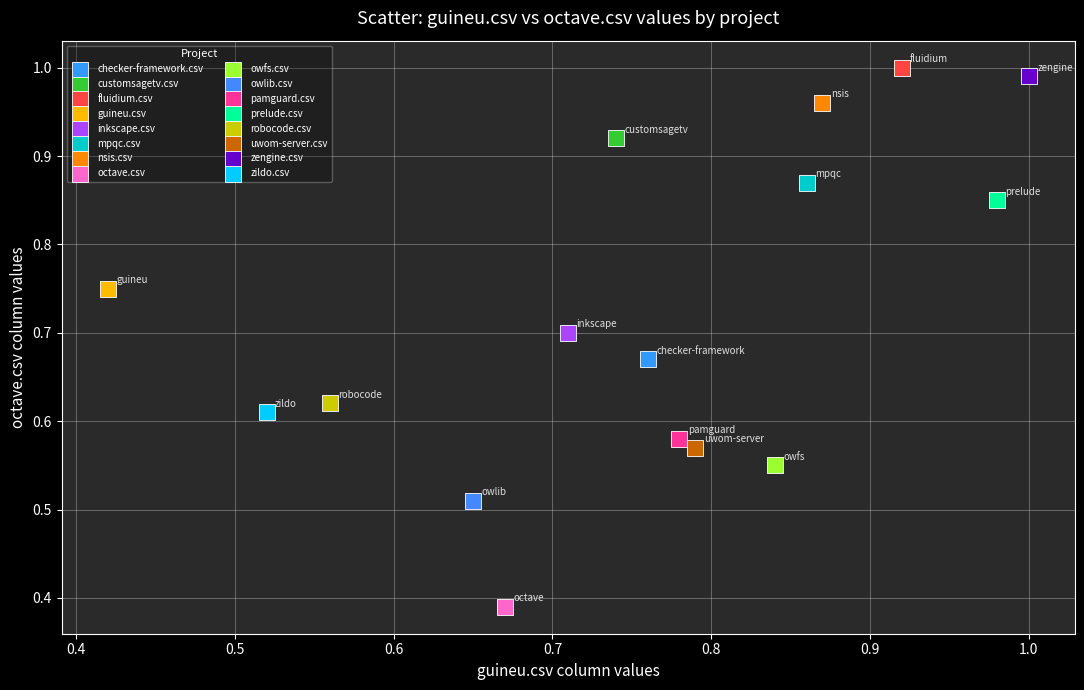

What are all the series names shown in the legend?

checker-framework.csv, customsagetv.csv, fluidium.csv, guineu.csv, inkscape.csv, mpqc.csv, nsis.csv, octave.csv, owfs.csv, owlib.csv, pamguard.csv, prelude.csv, robocode.csv, uwom-server.csv, zengine.csv, zildo.csv